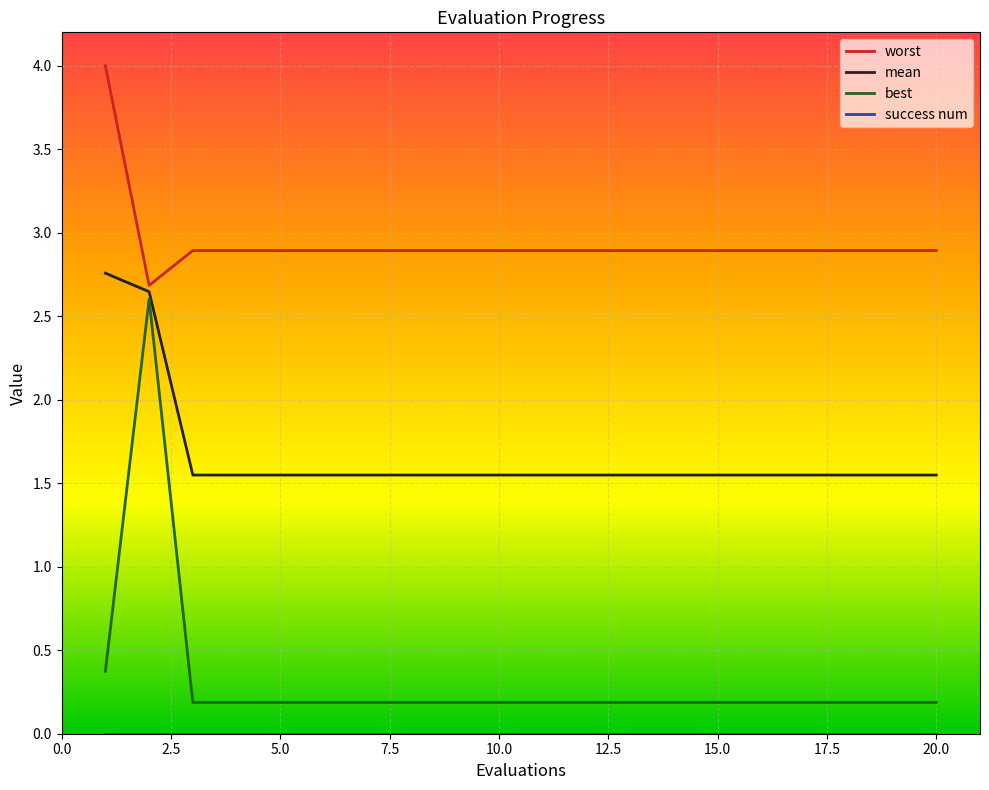

At which category is the sum across all series the highest?

2